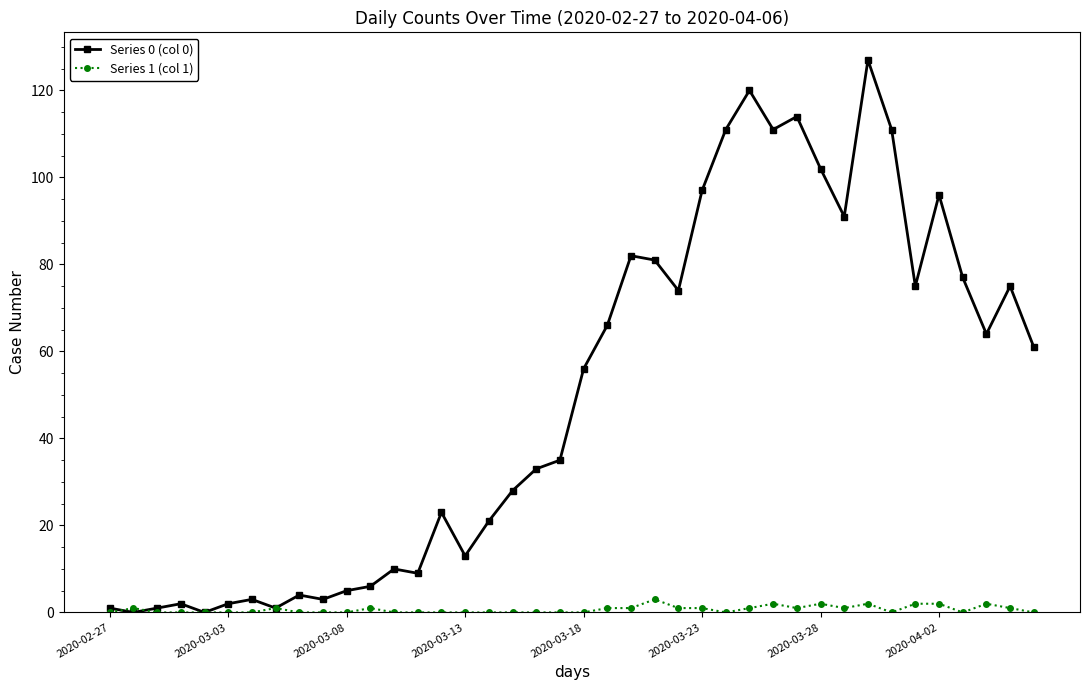

True or false: Series 0 (col 0) has more than 1 interior local peaks.

True